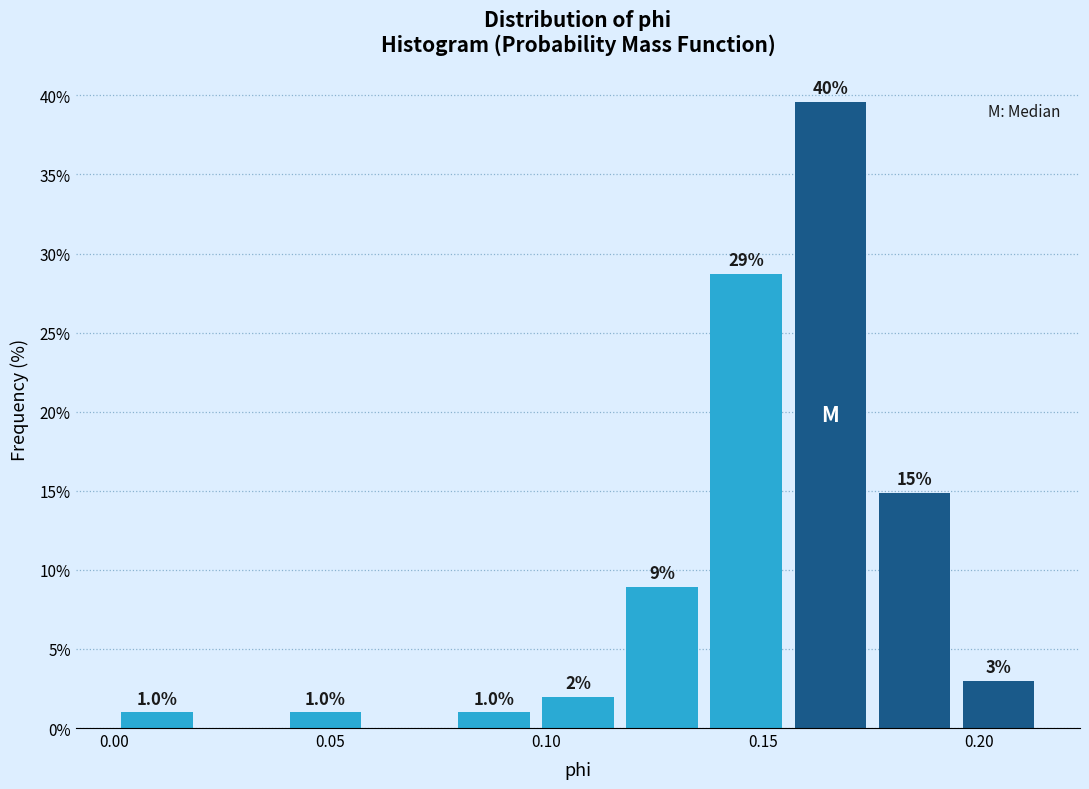

Around what value on the x-axis is the tallest bar? Give the approximate position of its centre, as read against the axis.

0.165